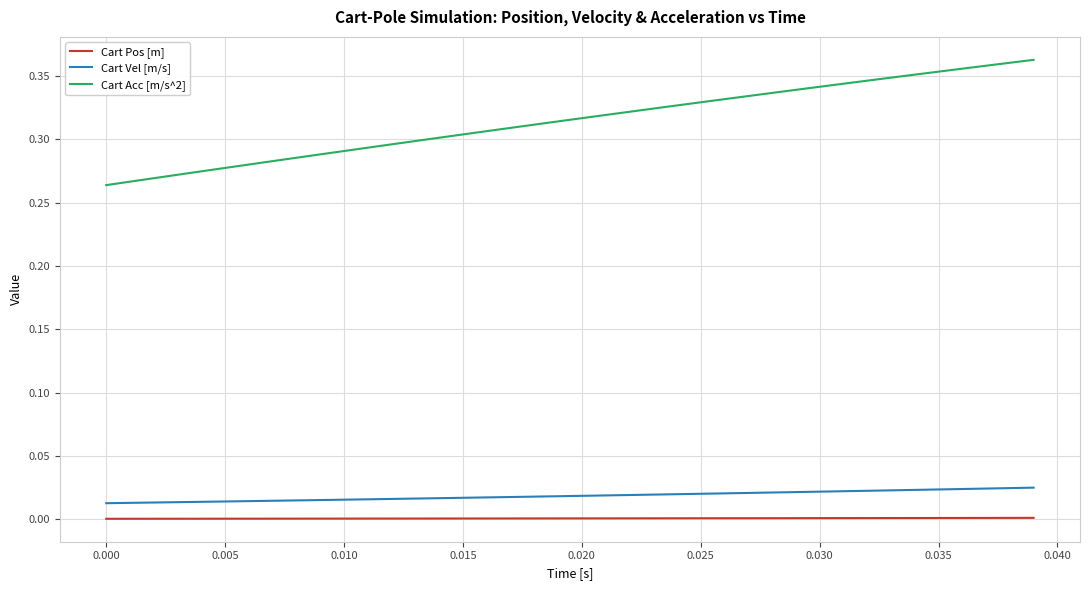

True or false: Cart Pos [m] and Cart Vel [m/s] cross at least once.

False